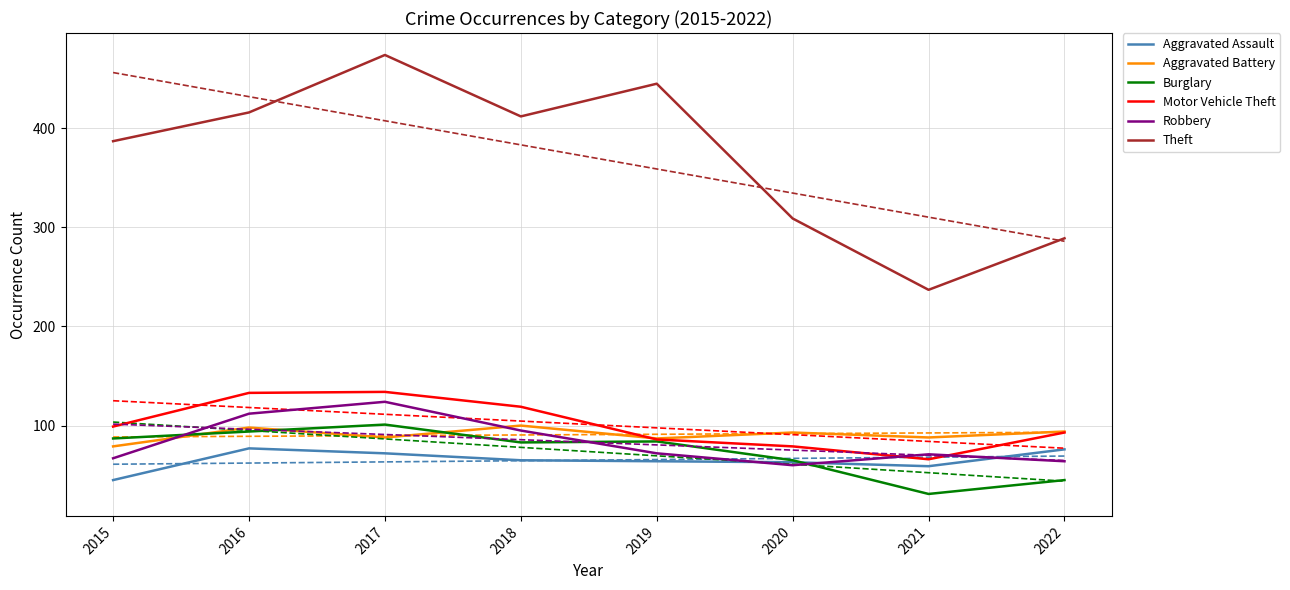

True or false: Theft and Burglary cross at least once.

False